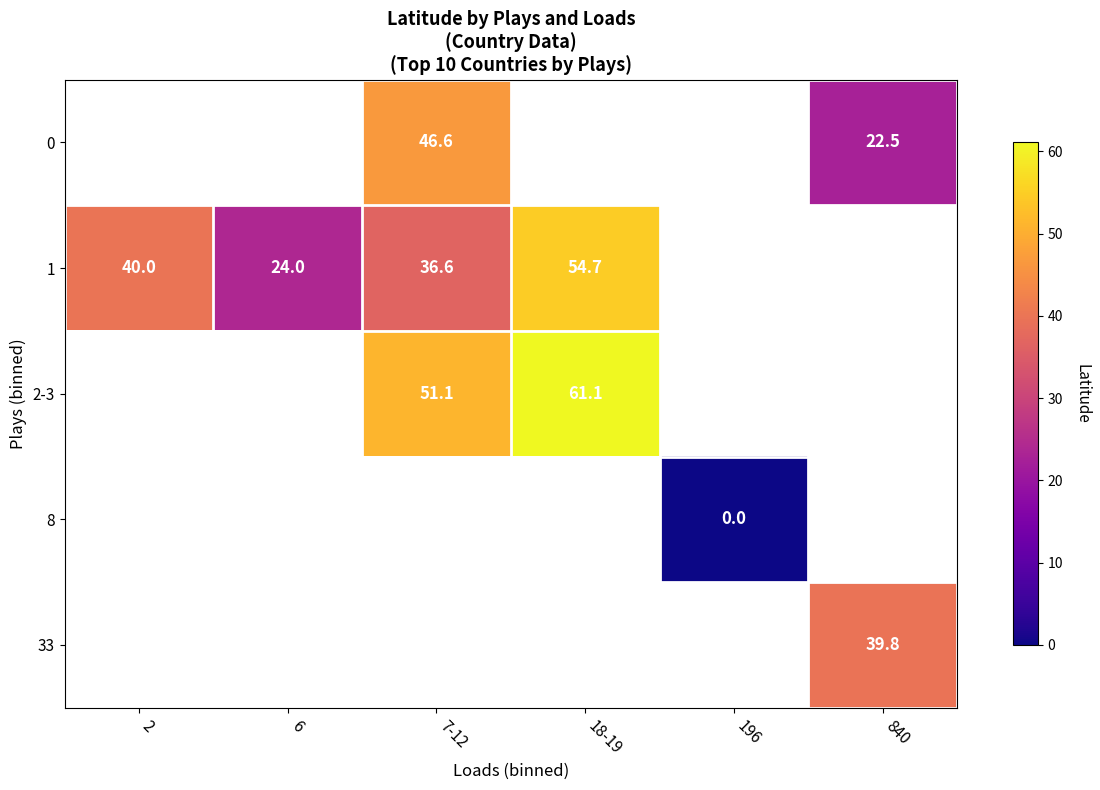

Count the number of categories in the chart.

6